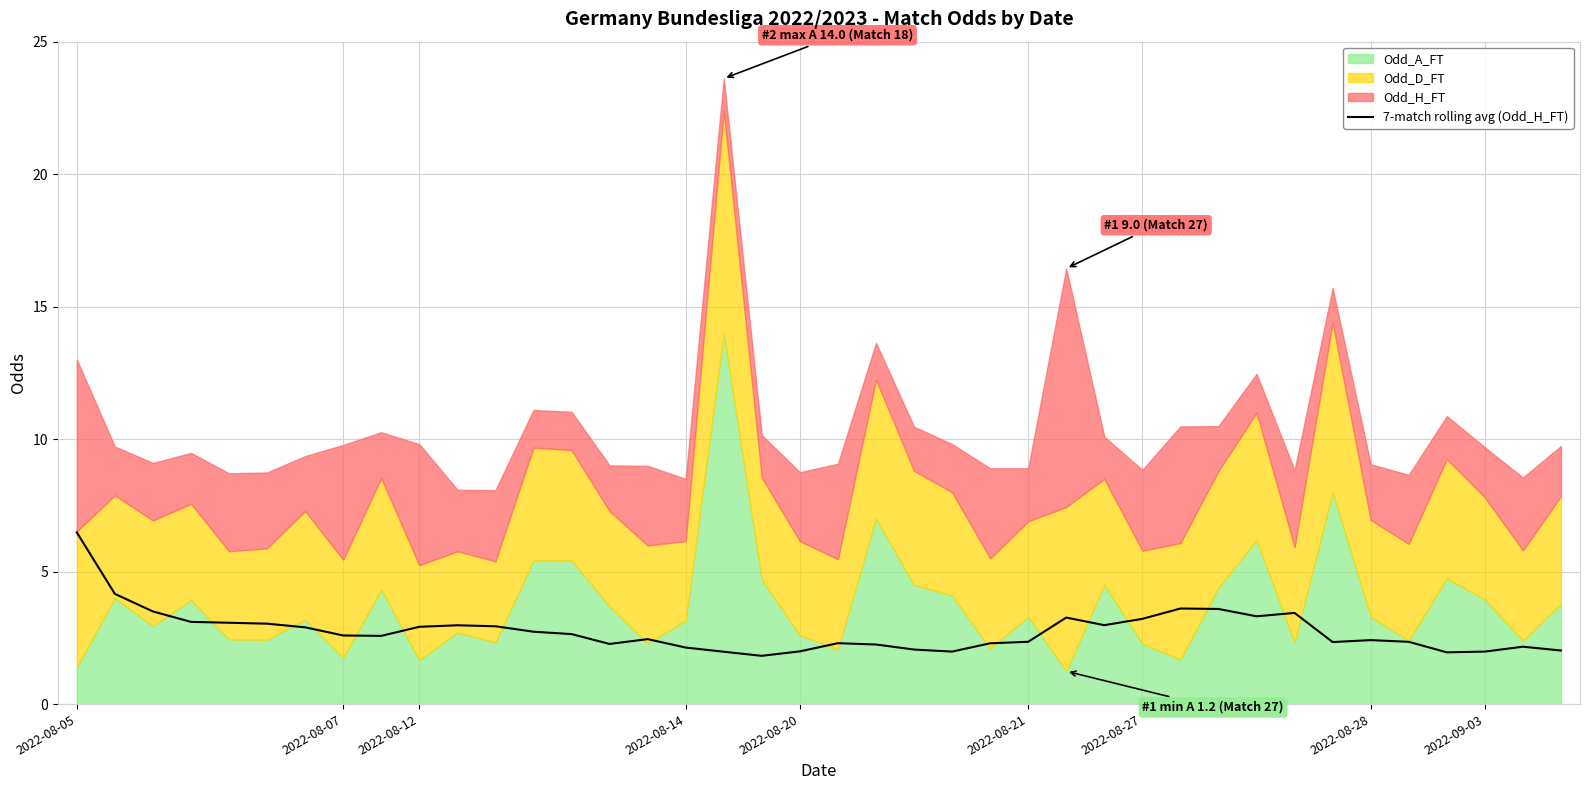

At which label does 7-match rolling avg (Odd_H_FT) reach its peak?

2022-08-05